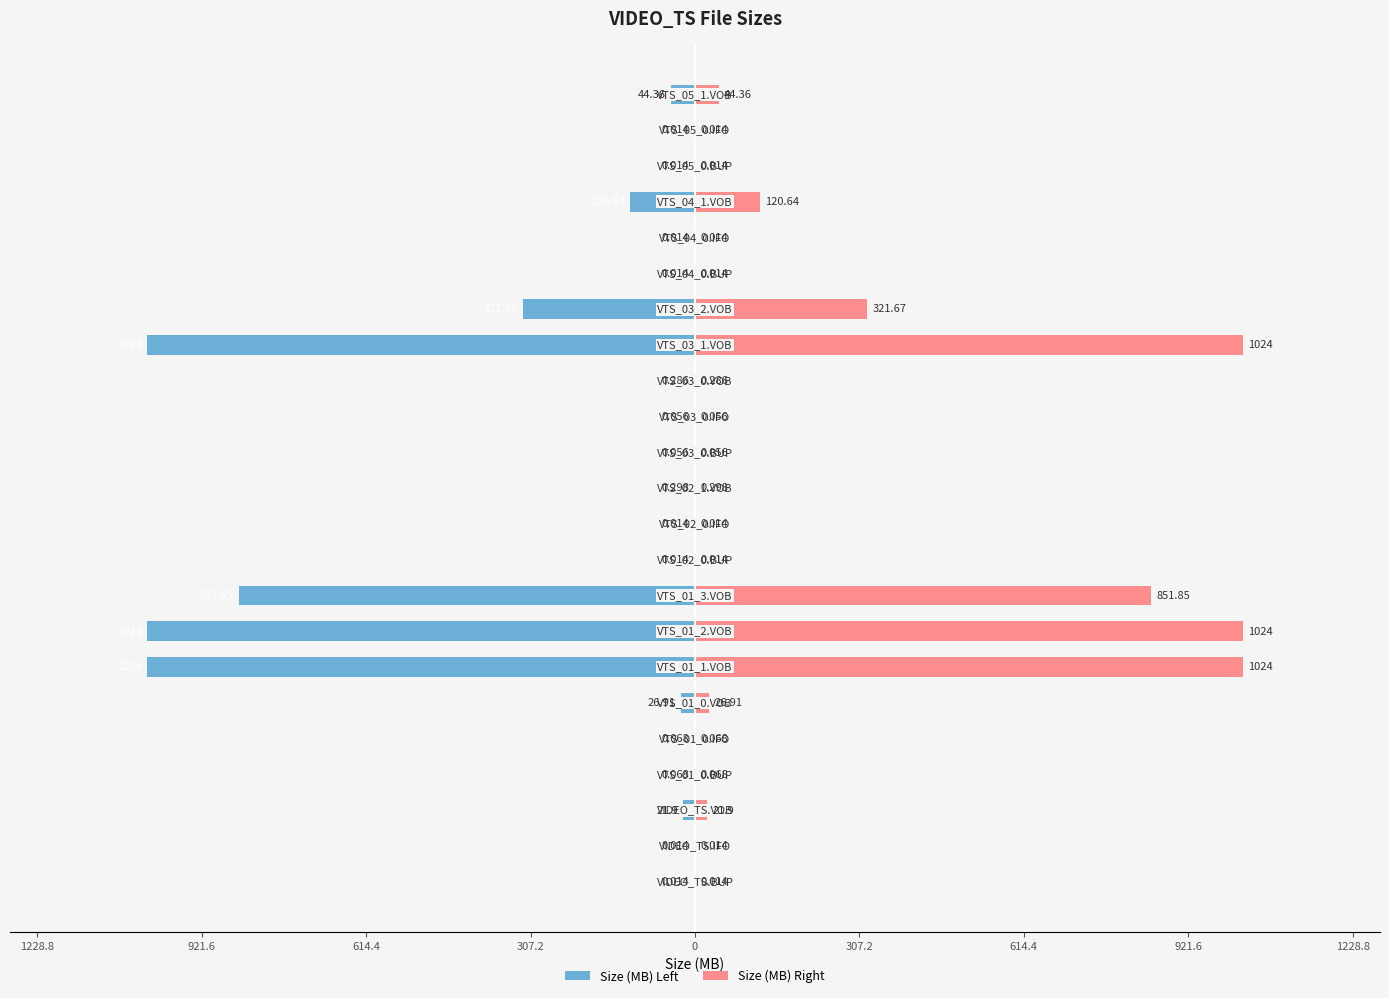

What is the smallest value displayed?

-1024.0